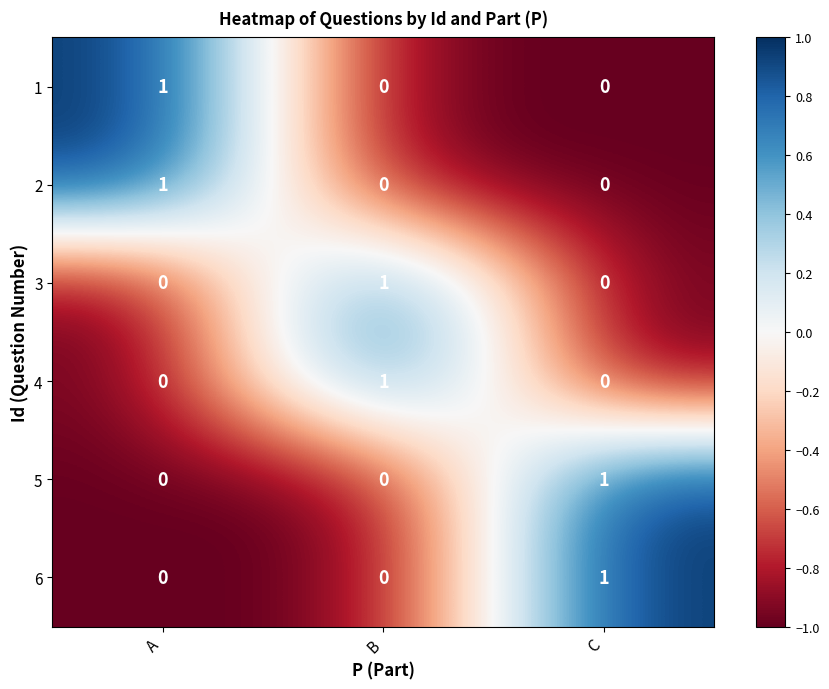

Reading right to left, list all the values displayed in this chart.

1: C=0	B=0	A=1
2: C=0	B=0	A=1
3: C=0	B=1	A=0
4: C=0	B=1	A=0
5: C=1	B=0	A=0
6: C=1	B=0	A=0